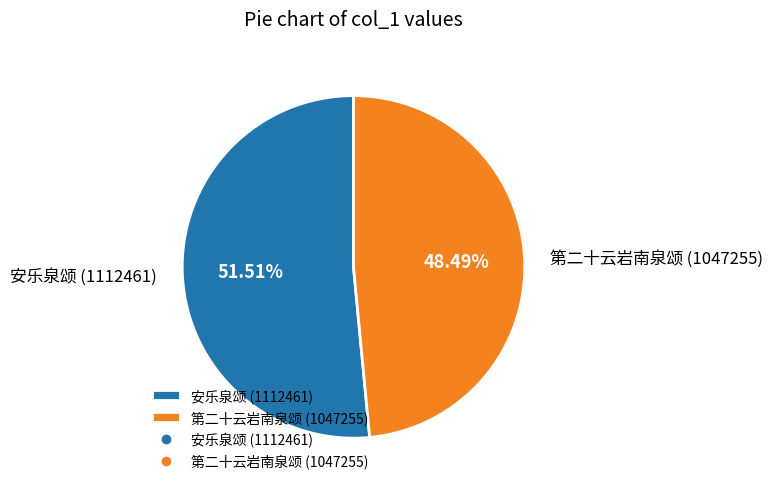

Between 第二十云岩南泉颂 (1047255) and 安乐泉颂 (1112461), which is larger?

安乐泉颂 (1112461)